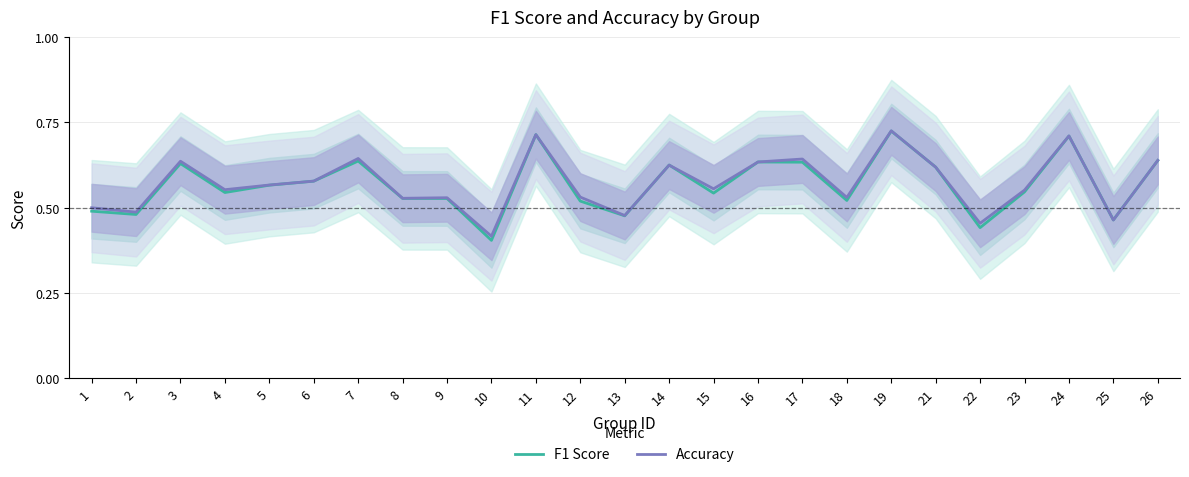

How many data points does each series have?

25